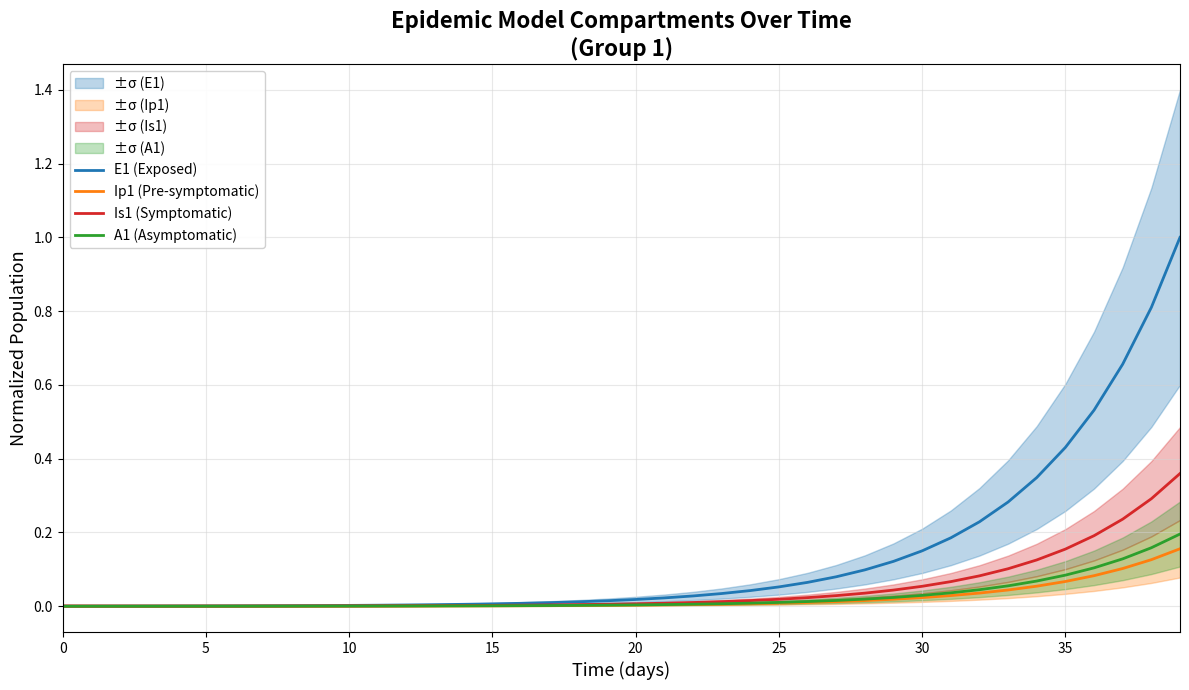

Is it true that E1 (Exposed) equals 0.8 at 35?

False